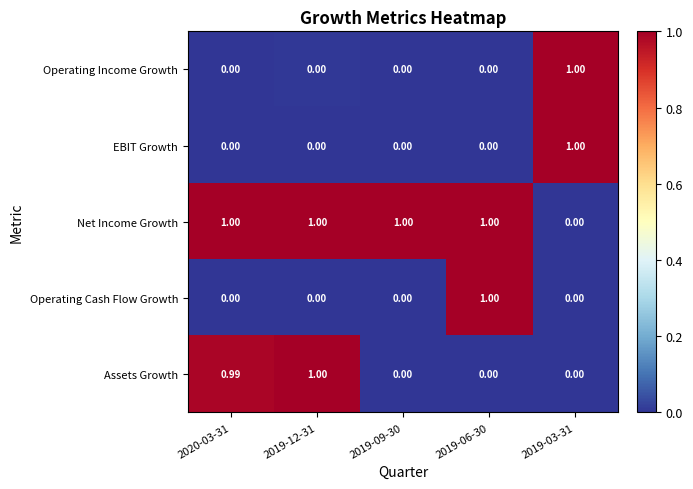

Which series has the largest total across all categories?

Net Income Growth